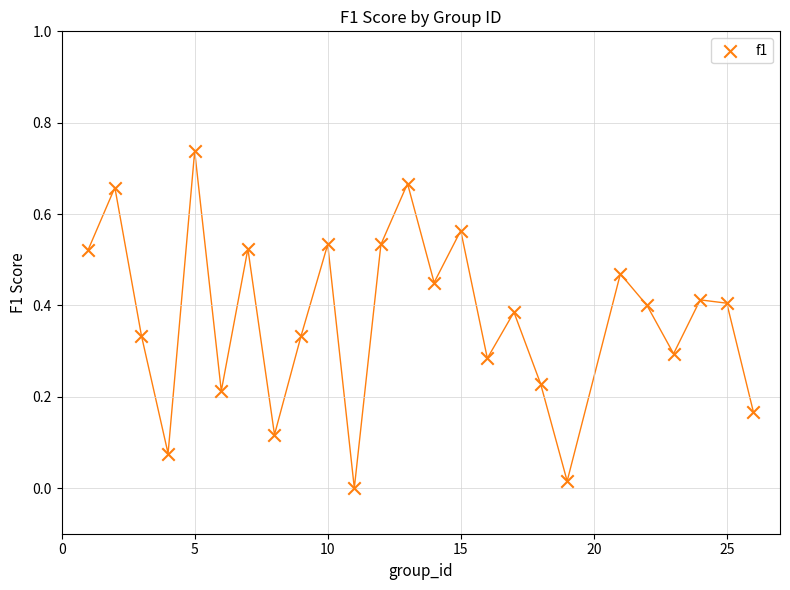

What is the range of X values (max minus min)?

25.0